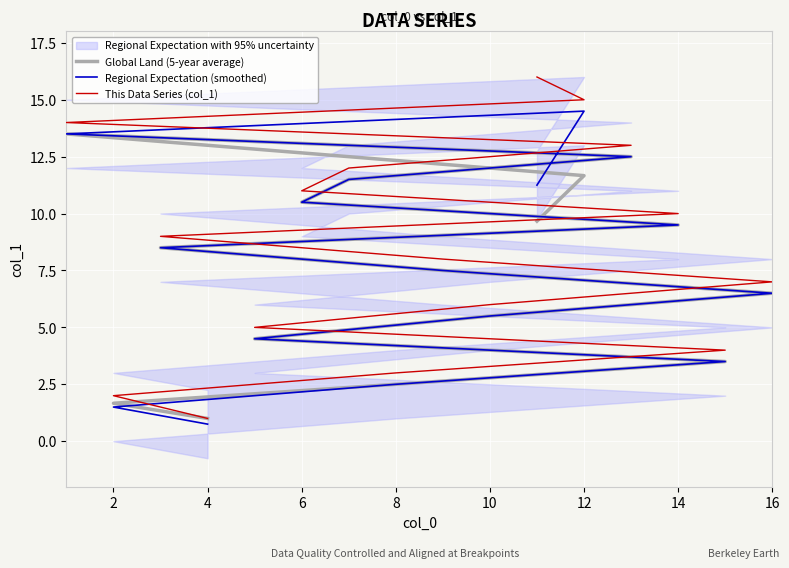

True or false: This Data Series (col_1) and Regional Expectation (smoothed) cross at least once.

False